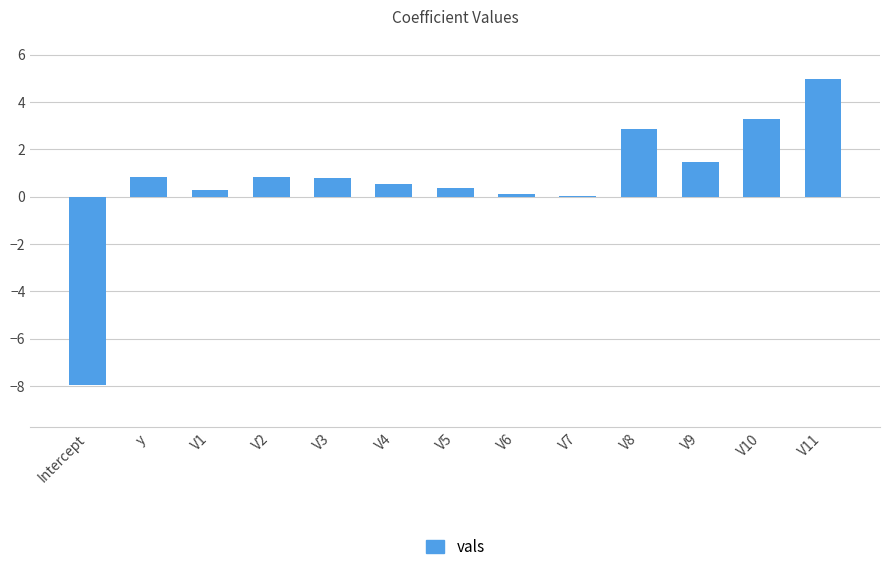

The chart shows a value of 5.6 at V10. True or false?

False